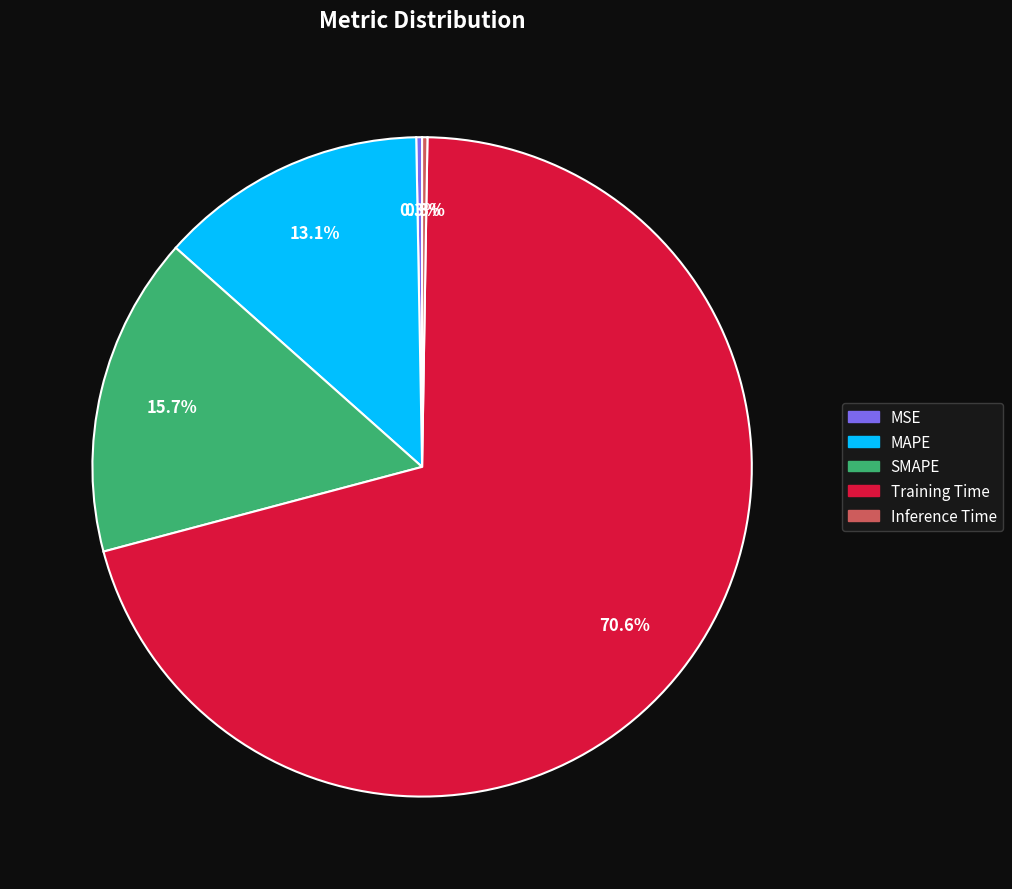

Does any single category account for the majority?

Yes